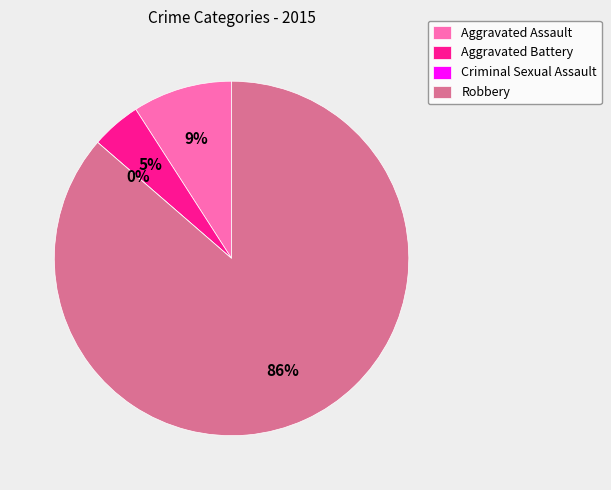

Is Aggravated Assault the majority of the pie?

No